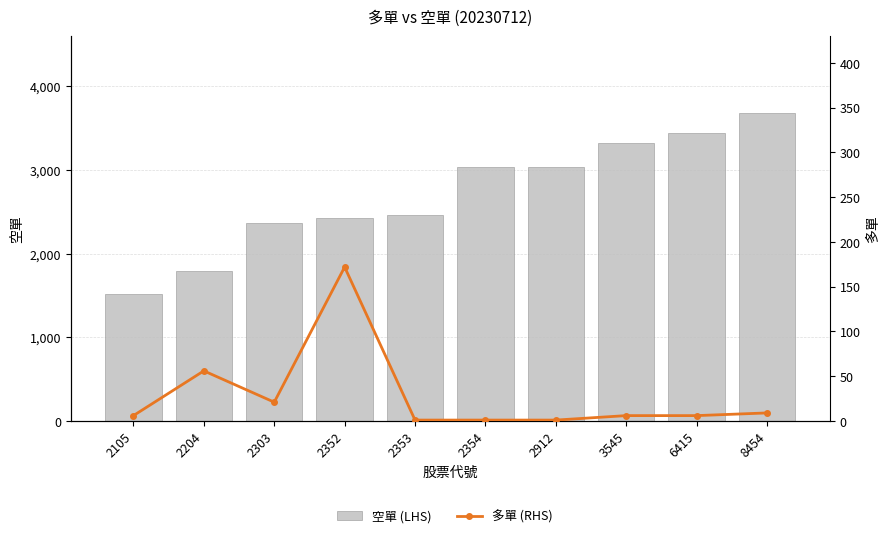

At which category does the chart reach its peak across all series?

8454